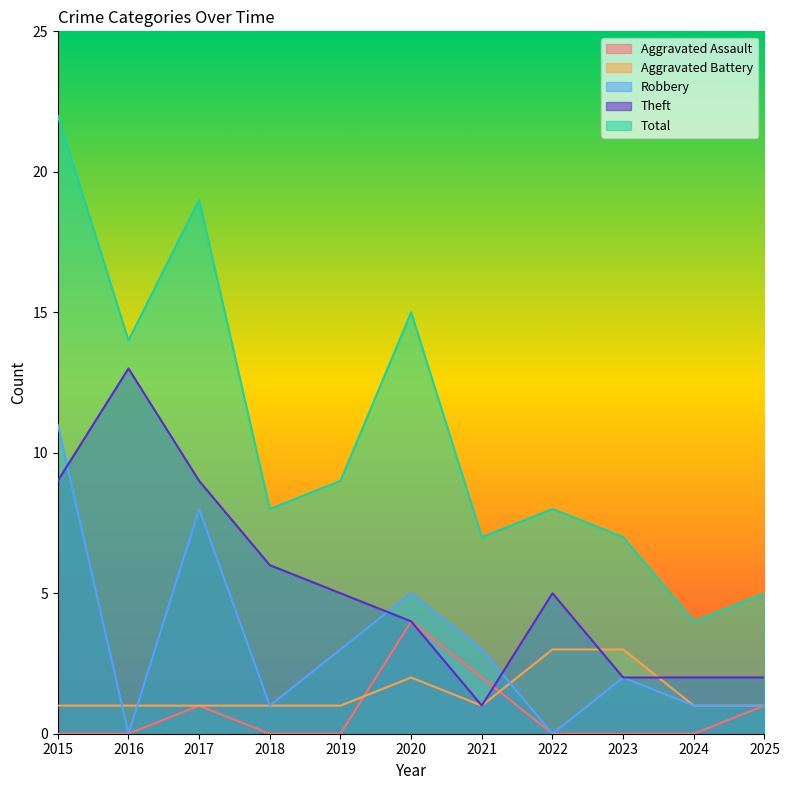

Does the chart have visible grid lines?

No